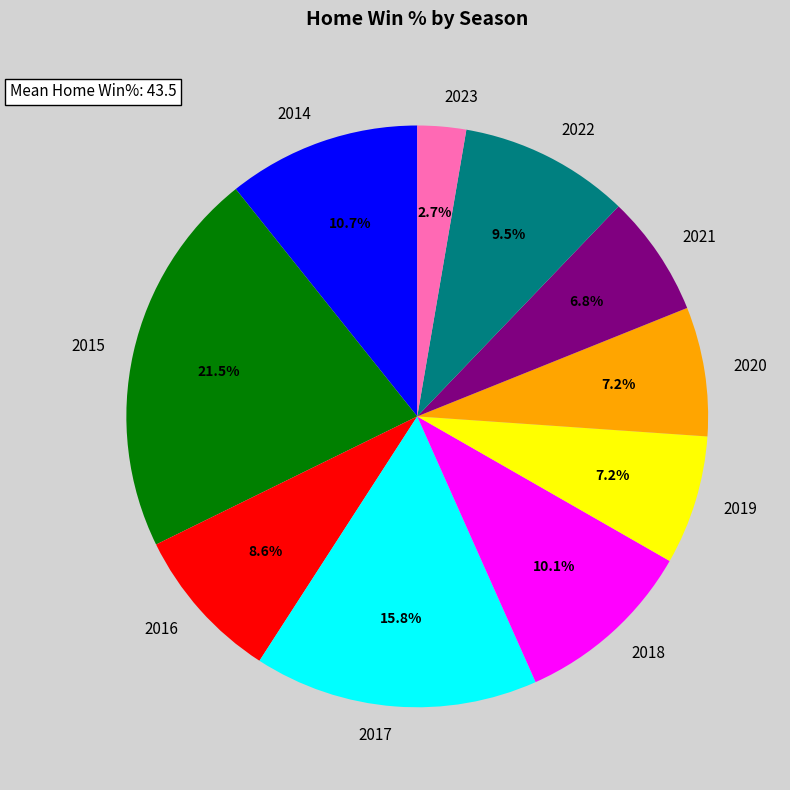

Is there a majority slice in this chart?

No